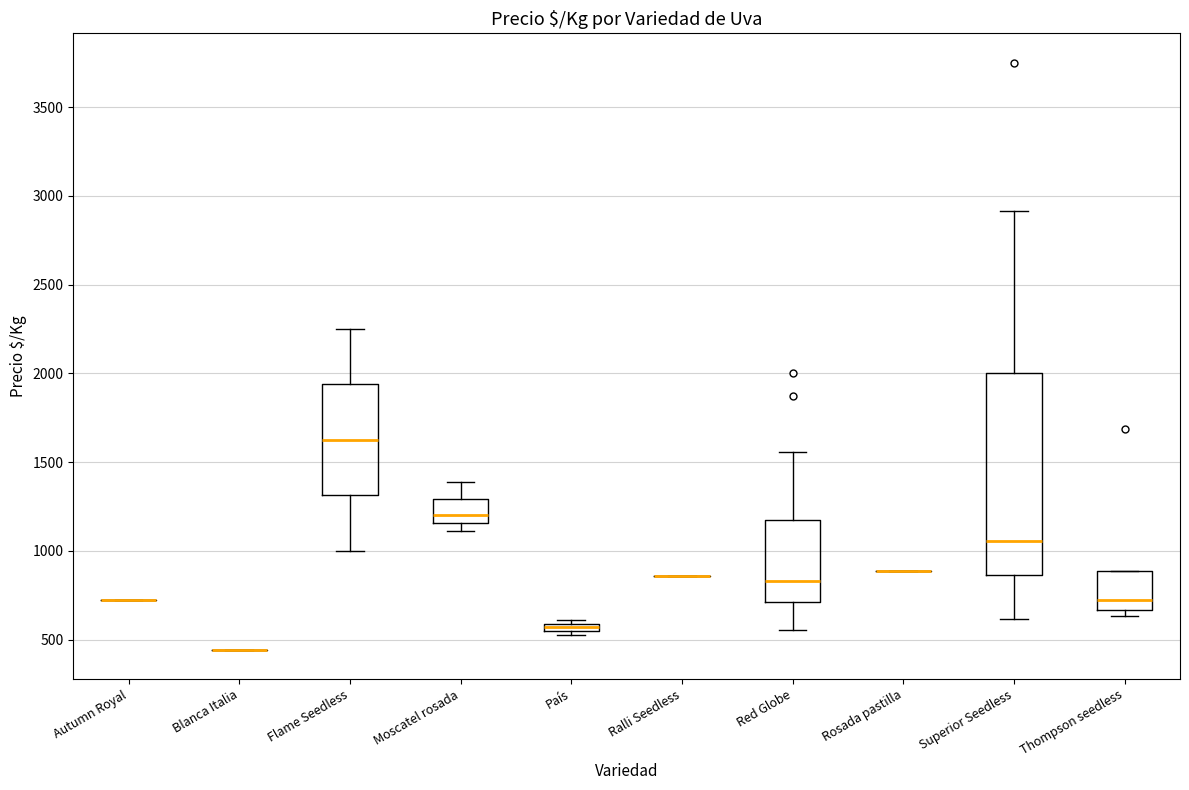

Which box is the tallest, from its lower edge to its upper edge?

Superior Seedless